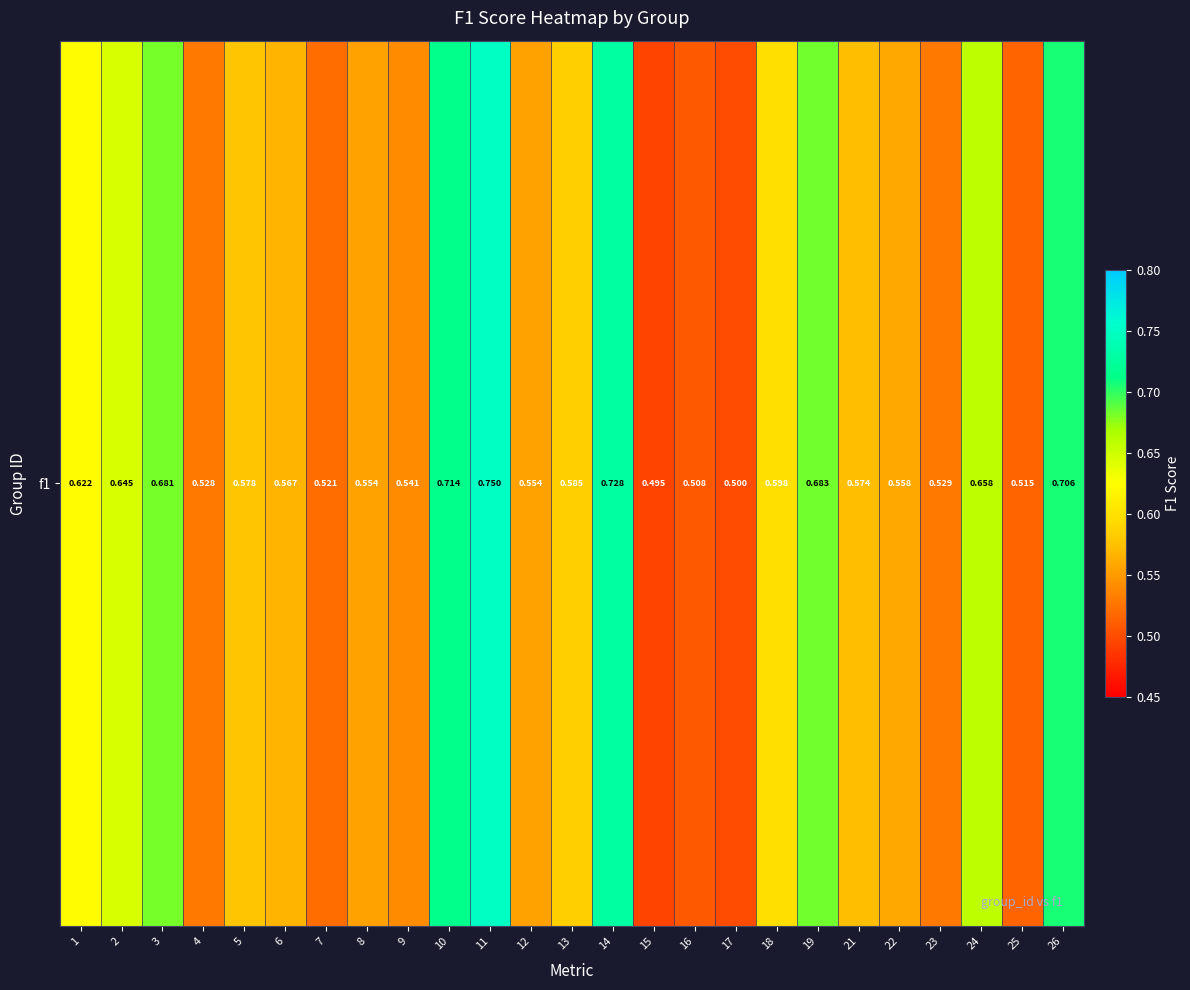

Rank the categories by value from lowest to highest.

15, 17, 16, 25, 7, 4, 23, 9, 8, 12, 22, 6, 21, 5, 13, 18, 1, 2, 24, 3, 19, 26, 10, 14, 11